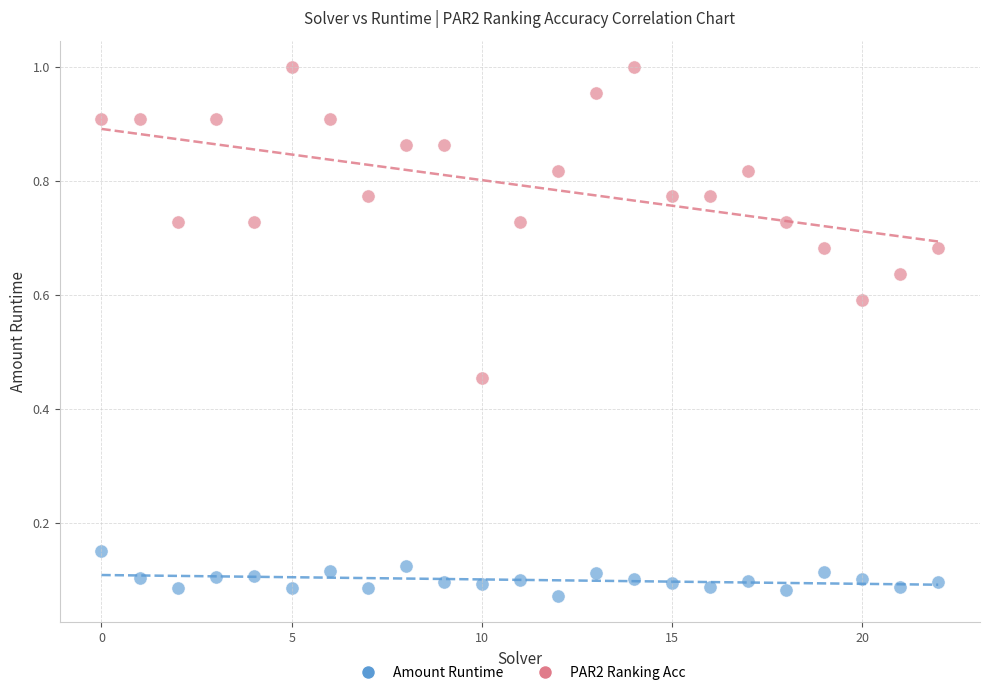

Which series reaches the maximum Y coordinate?

PAR2 Ranking Acc